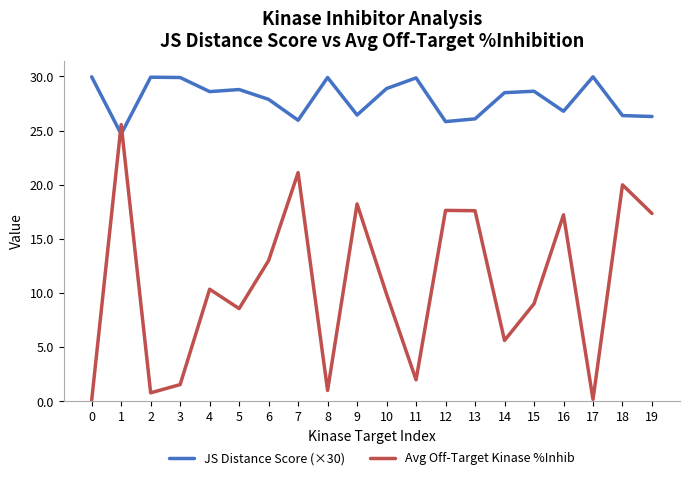

How many interior local peaks does the Avg Off-Target Kinase %Inhib series have?

7